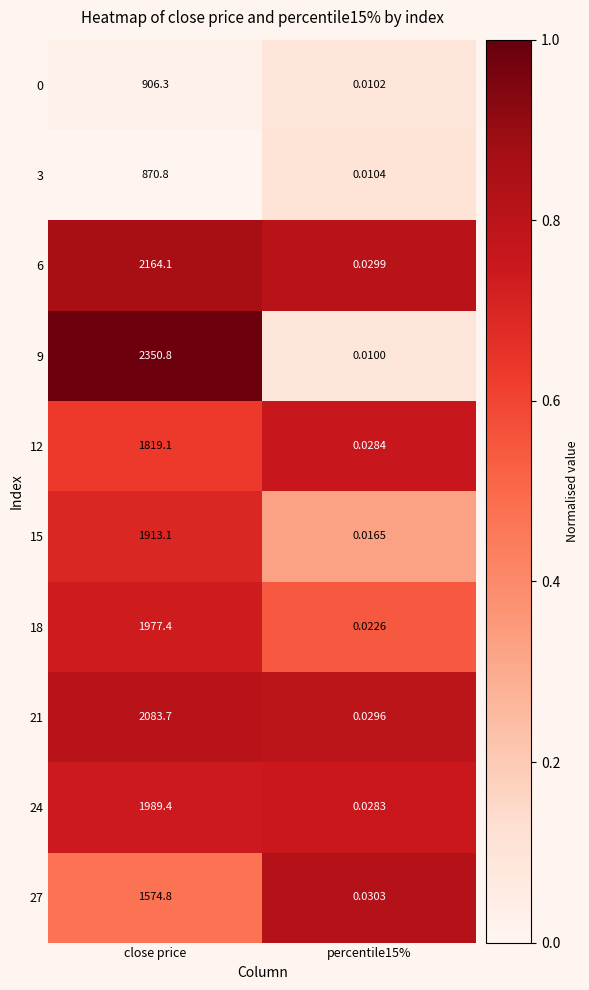

At which category is the sum across all series the highest?

close price